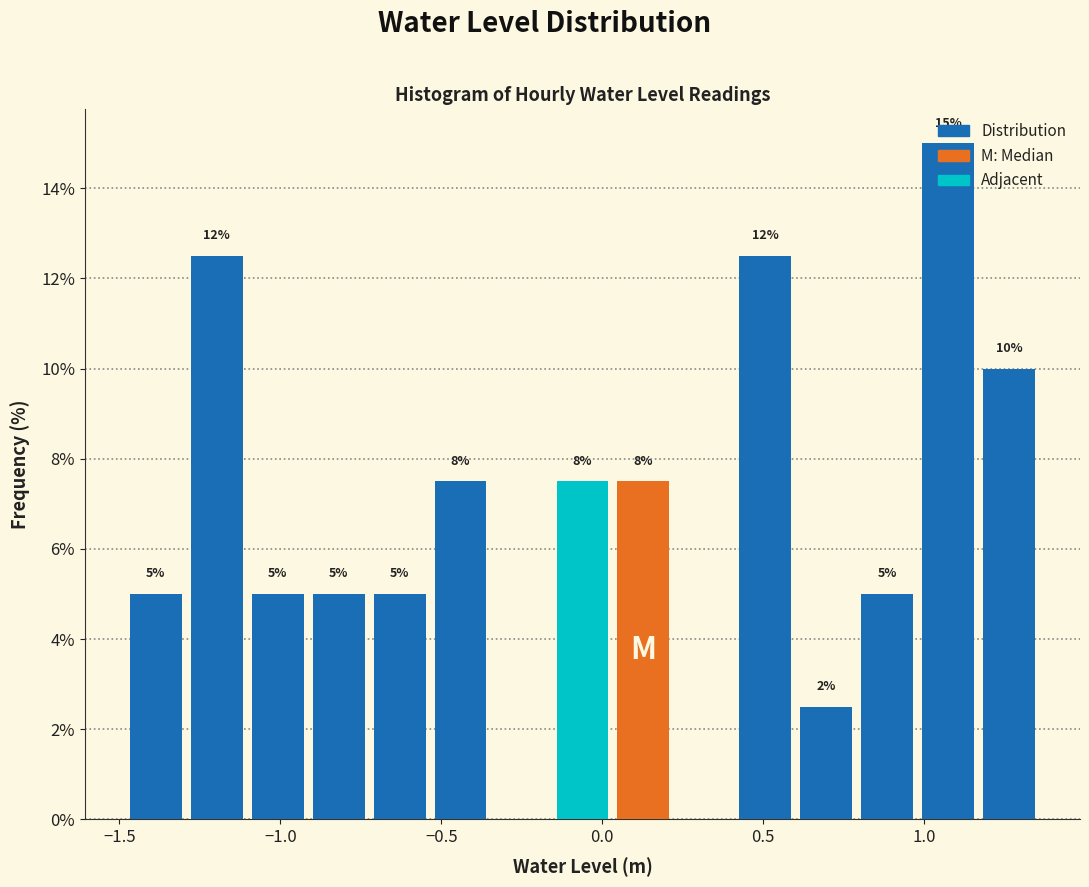

Read against the x-axis, roughly where is the centre of the tallest bar?

1.05